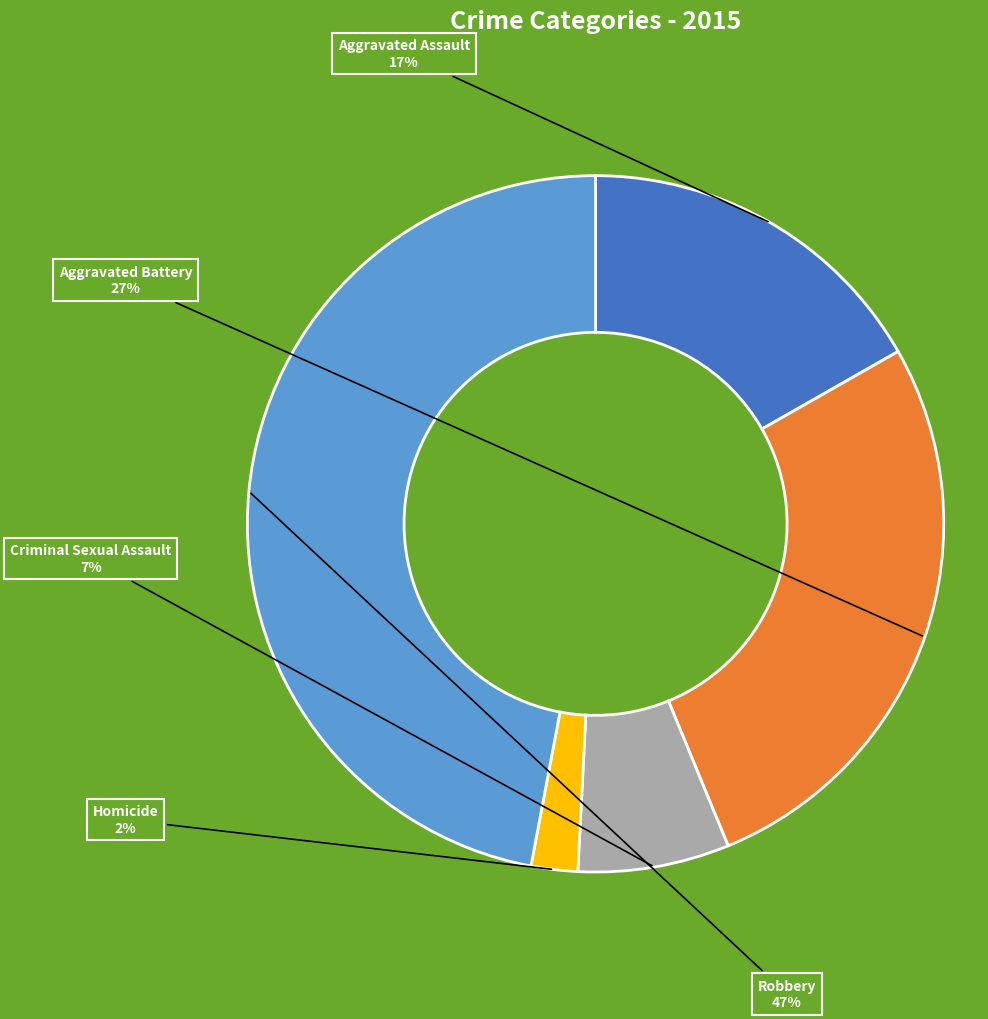

To the nearest percent, what is the average slice percentage?

20%